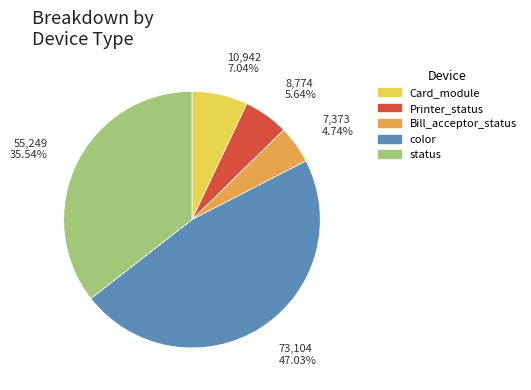

Which category has the biggest portion of the pie?

color